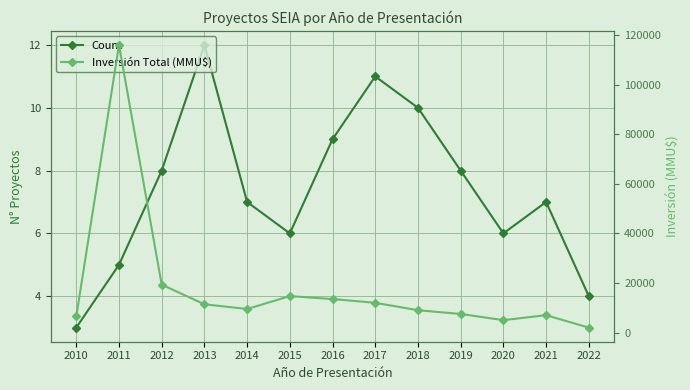

What is the average value of the Inversión Total (MMU$) series?

17951